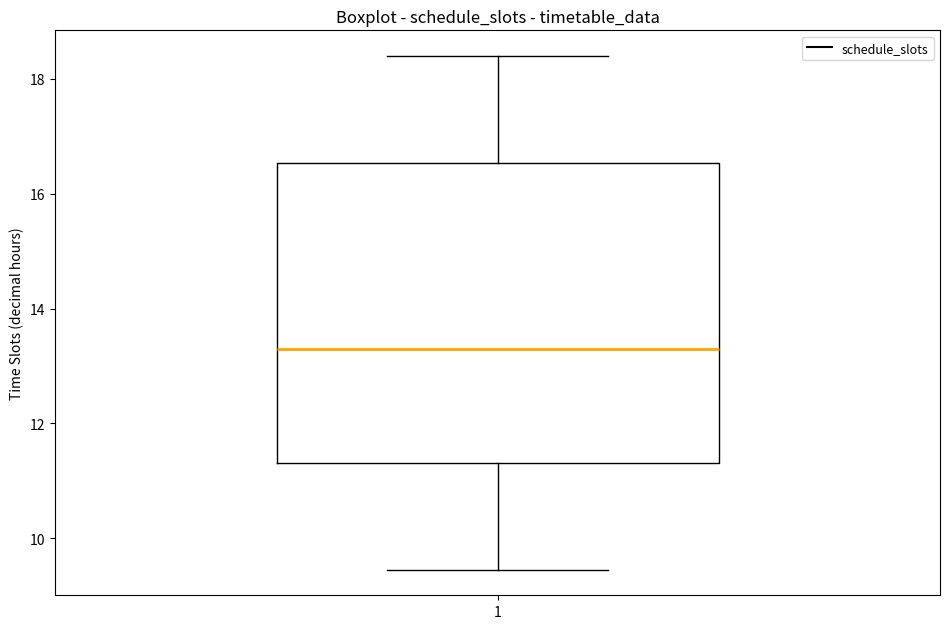

Read this box plot against the y-axis: the position of the median line, the range covered by the box, and the ends of both whiskers. The values are not printed on the chart, so give them approximately, as read against the axis.

median 13.4, box 11.4 to 16.6, whiskers 9.4 to 18.4